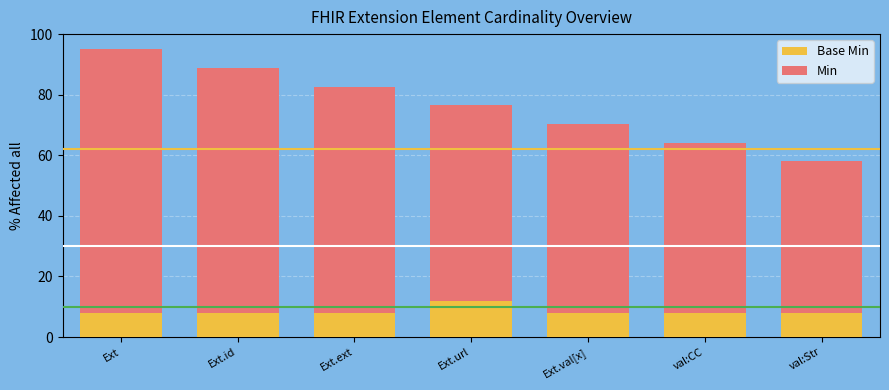

What is the total value across all series at Ext.val[x]?

70.3